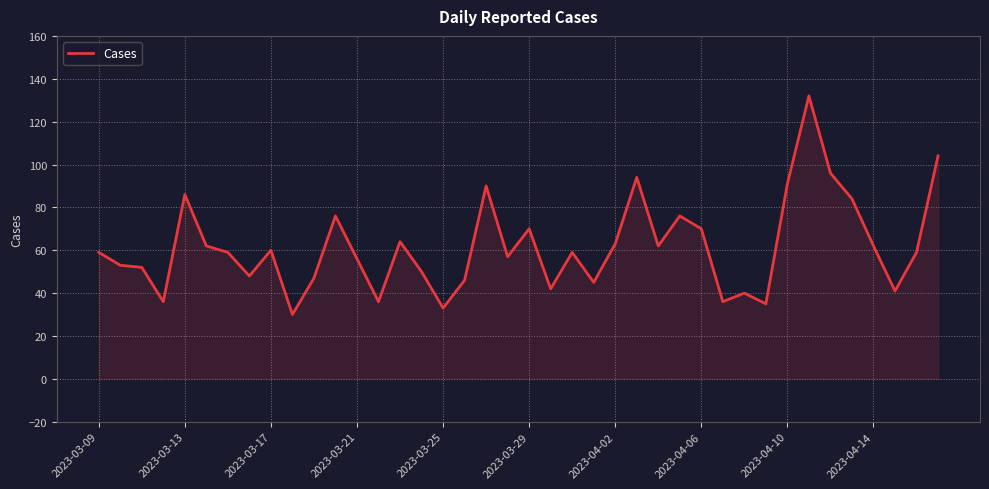

What is the greatest value displayed?

132